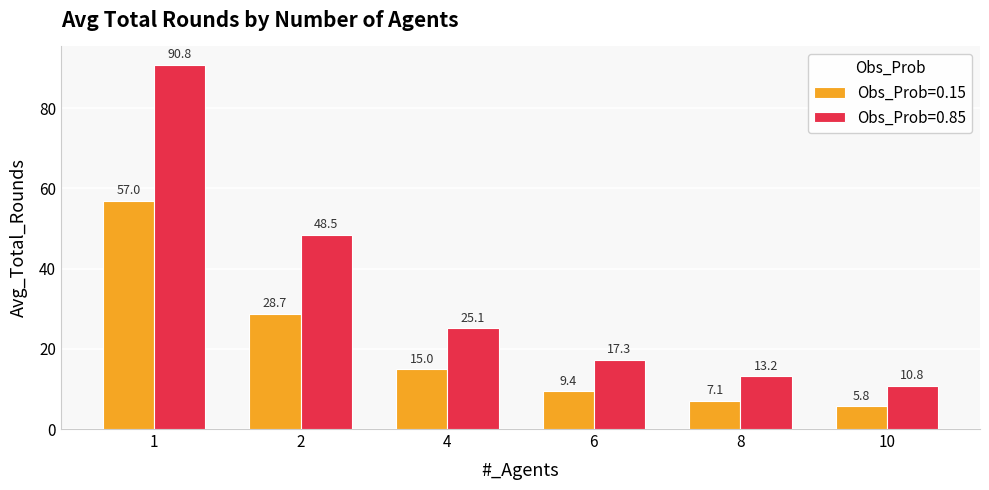

What is the difference between the maximum and second lowest values in the Obs_Prob=0.85 series?

77.6